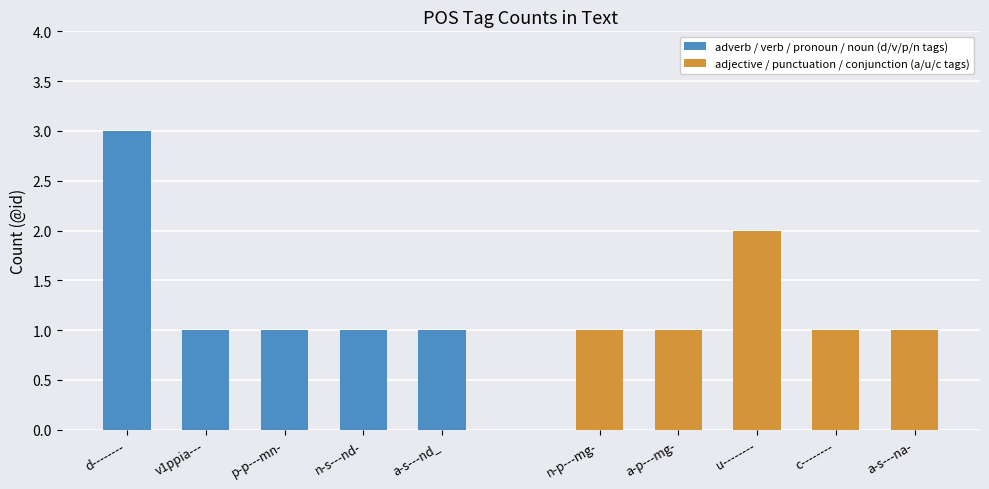

Rank the series by their maximum value, from lowest to highest.

adjective / punctuation / conjunction (a/u/c tags), adverb / verb / pronoun / noun (d/v/p/n tags)